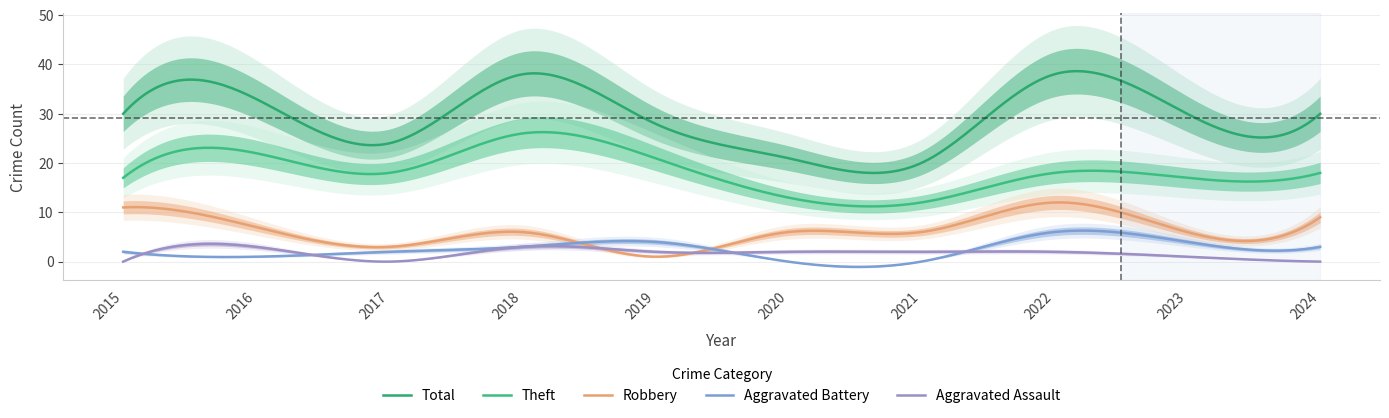

In Robbery, how many points are lower than both neighbors (excluding endpoints)?

4